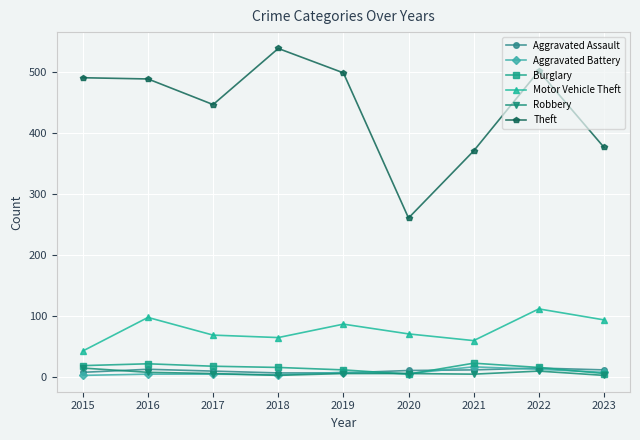

Which series has the widest spread of values?

Theft